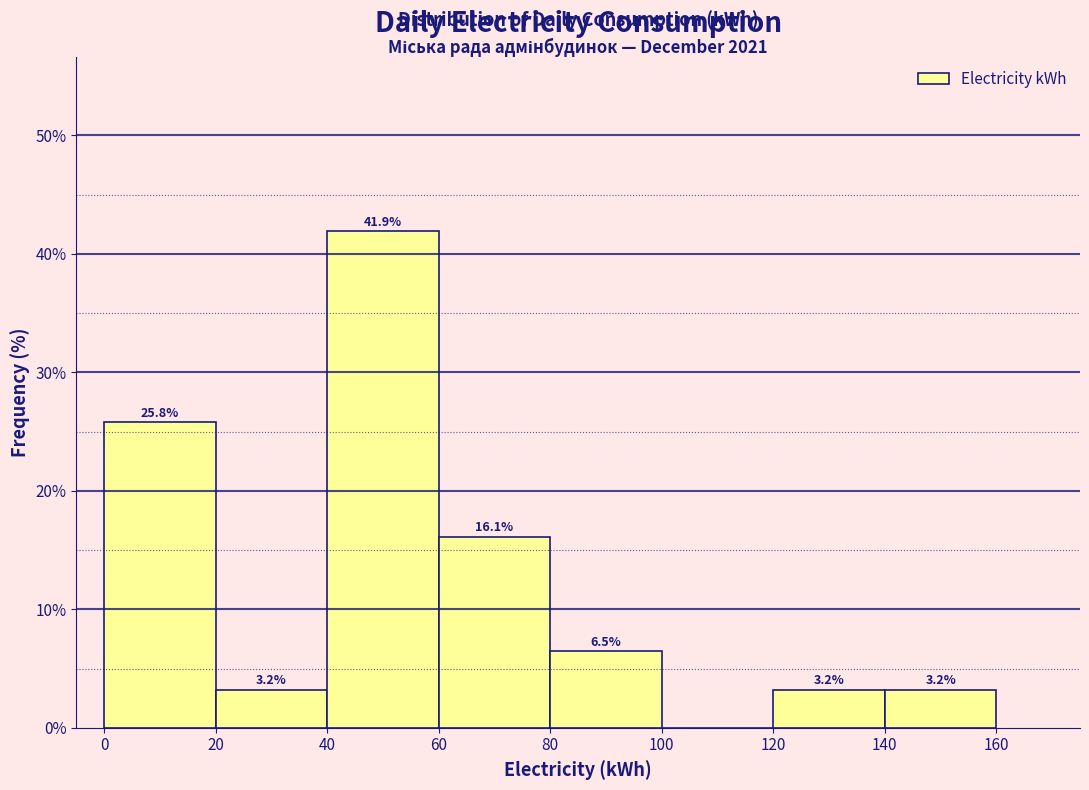

Which range on the x-axis has the tallest bar?

40 to 60